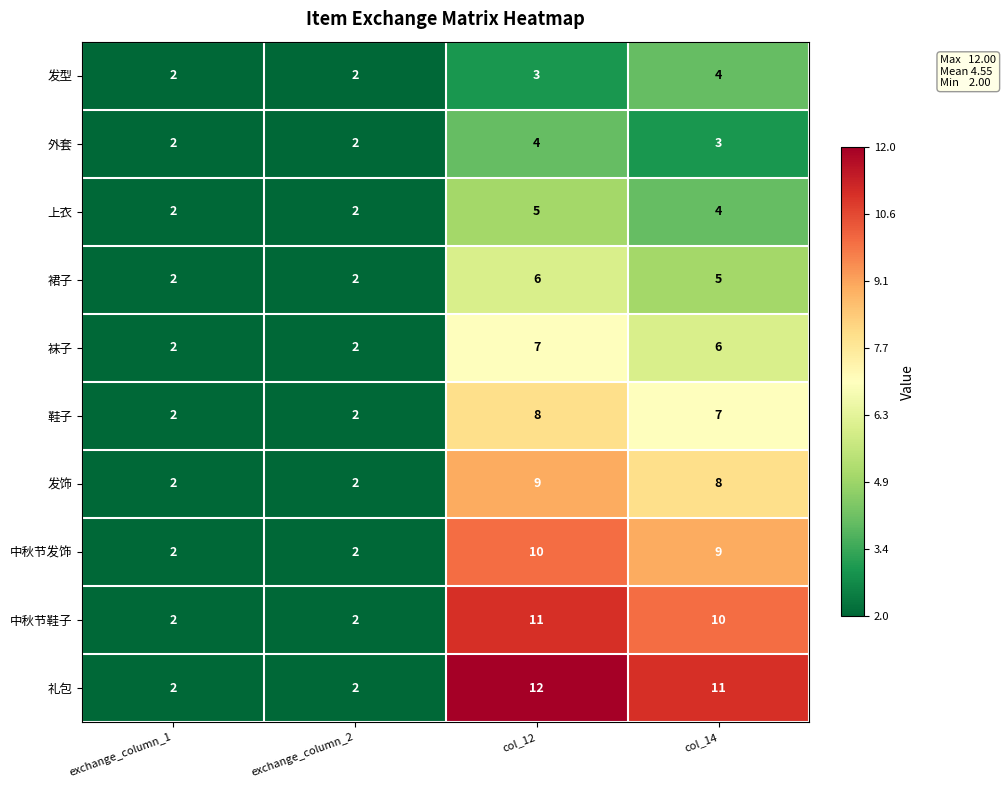

How many series are shown in this chart?

10